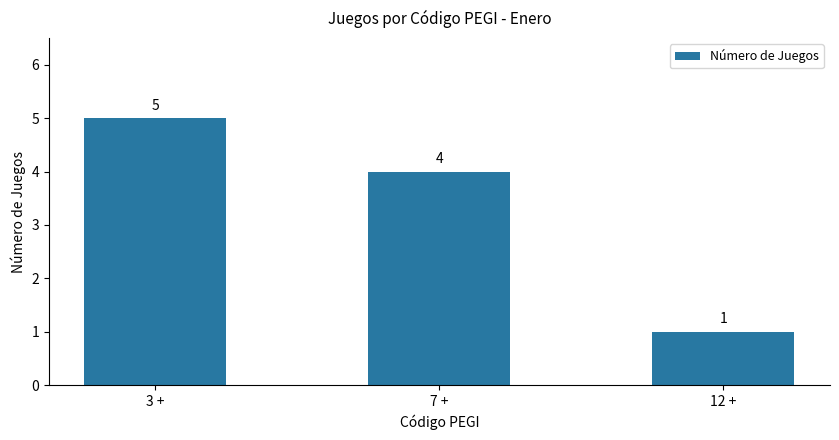

What is the average value?

3